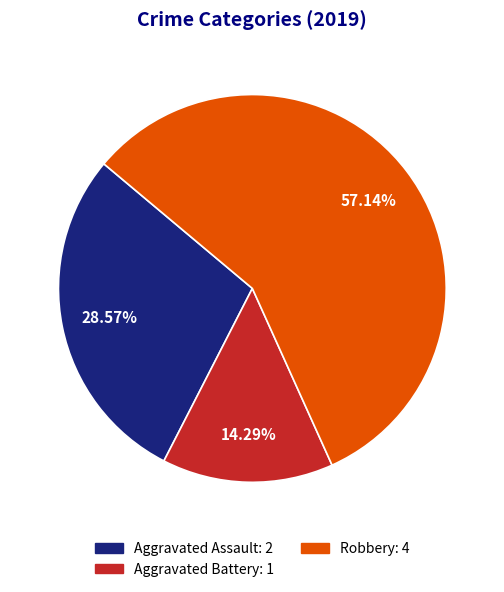

To the nearest percent, what is the difference between the largest and smallest slice percentages?

43%